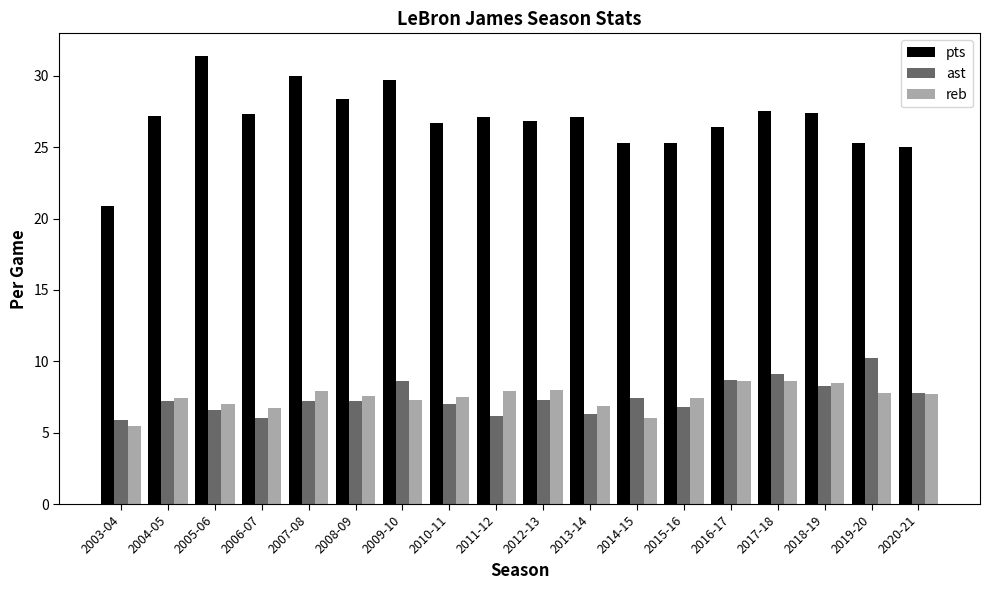

How many groups of bars are there?

18